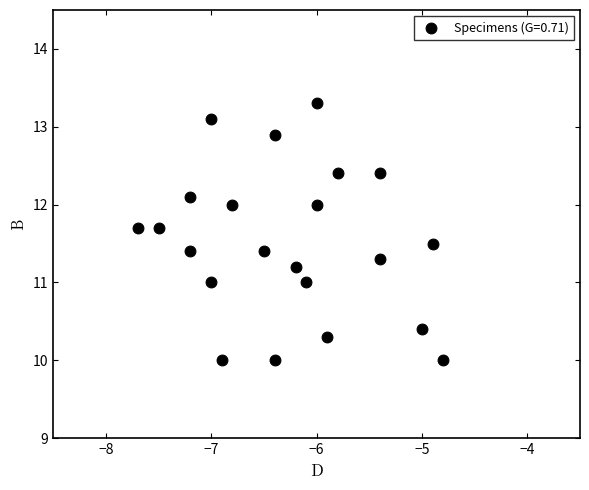

What is the range of Y values (max minus min)?

3.3